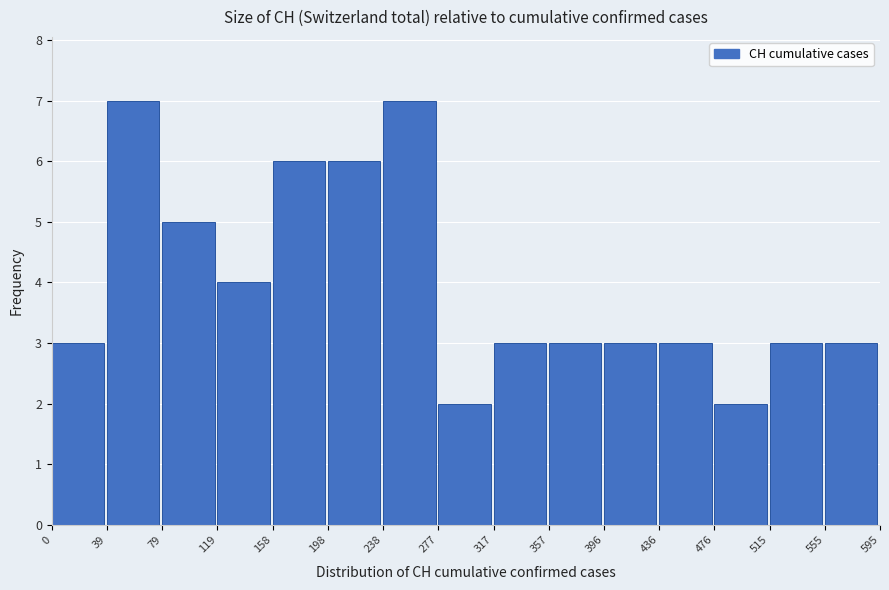

Reading left to right, transcribe this chart: for each bar, give the range it covers on the x-axis and its height. The values are not printed on the chart, so give them approximately, as read against the axis.

0 to 39: 3
39 to 79: 7
79 to 119: 5
119 to 158: 4
158 to 198: 6
198 to 238: 6
238 to 277: 7
277 to 317: 2
317 to 357: 3
357 to 396: 3
396 to 436: 3
436 to 476: 3
476 to 515: 2
515 to 555: 3
555 to 595: 3